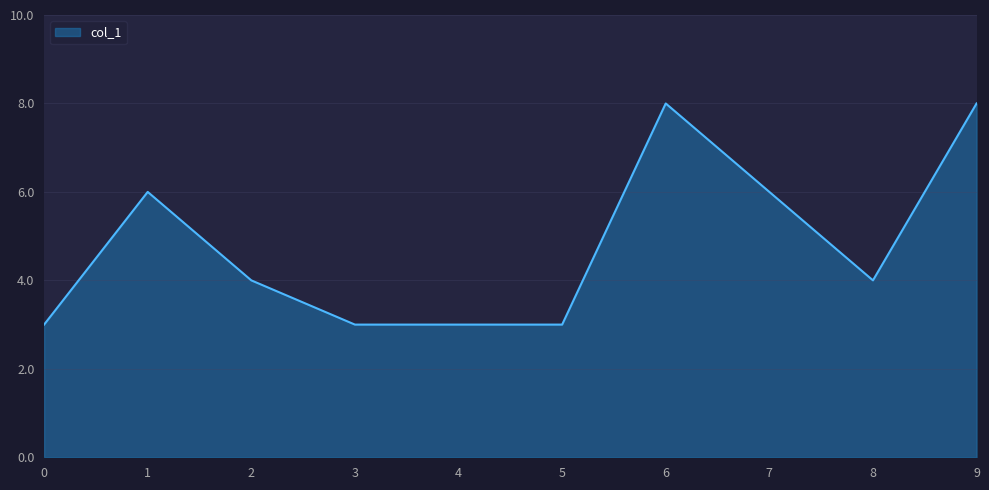

Reading left to right, list all the values displayed in this chart.

0=3	1=6	2=4	3=3	4=3	5=3	6=8	7=6	8=4	9=8